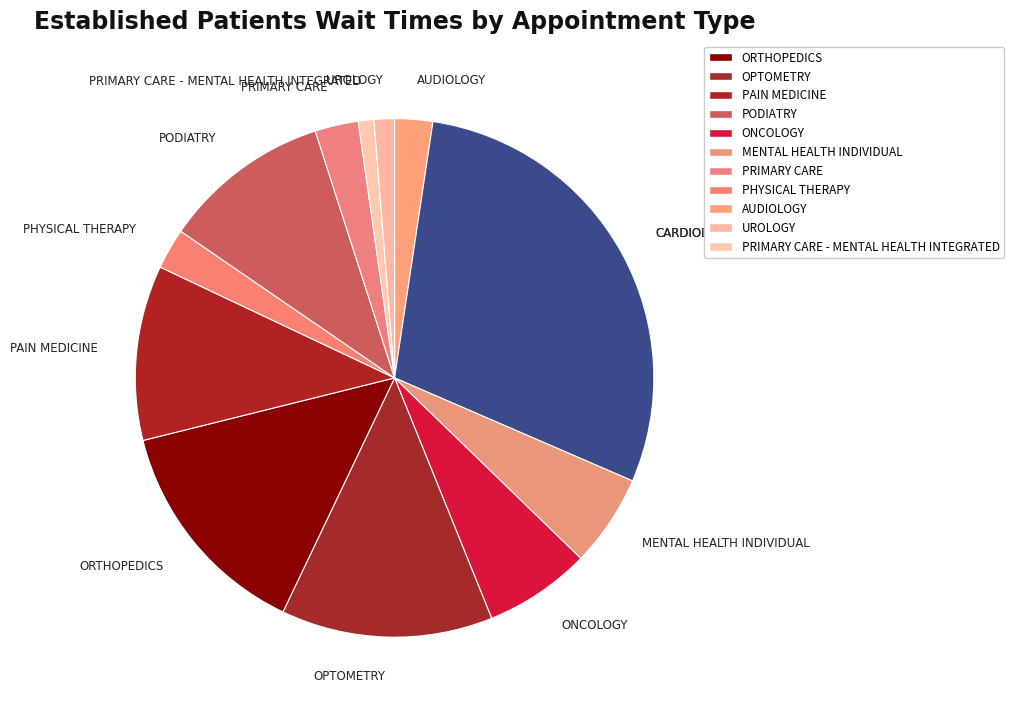

Is it true that CARDIOLOGY is 41% of the pie?

False